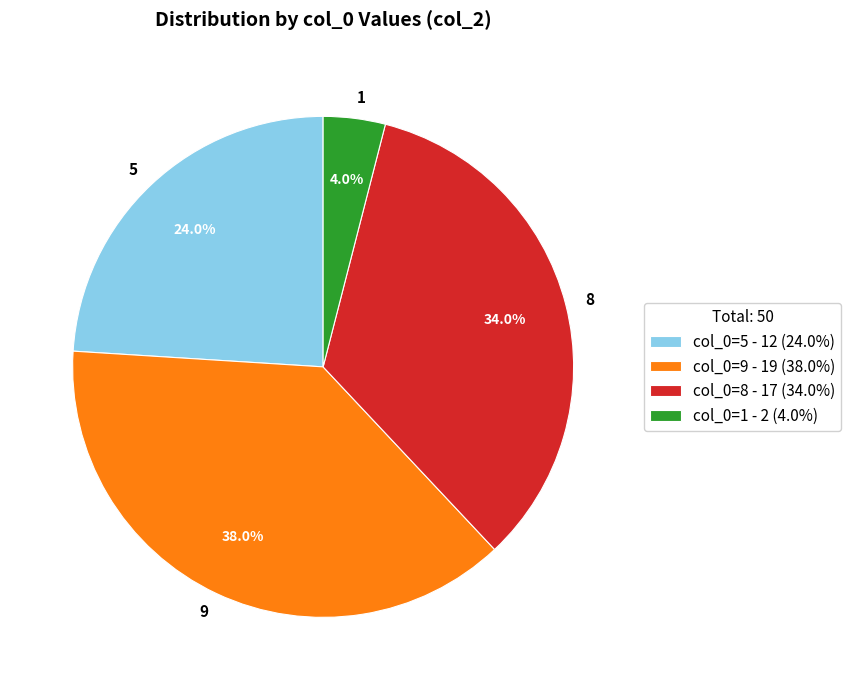

Count the number of slices in the pie.

4